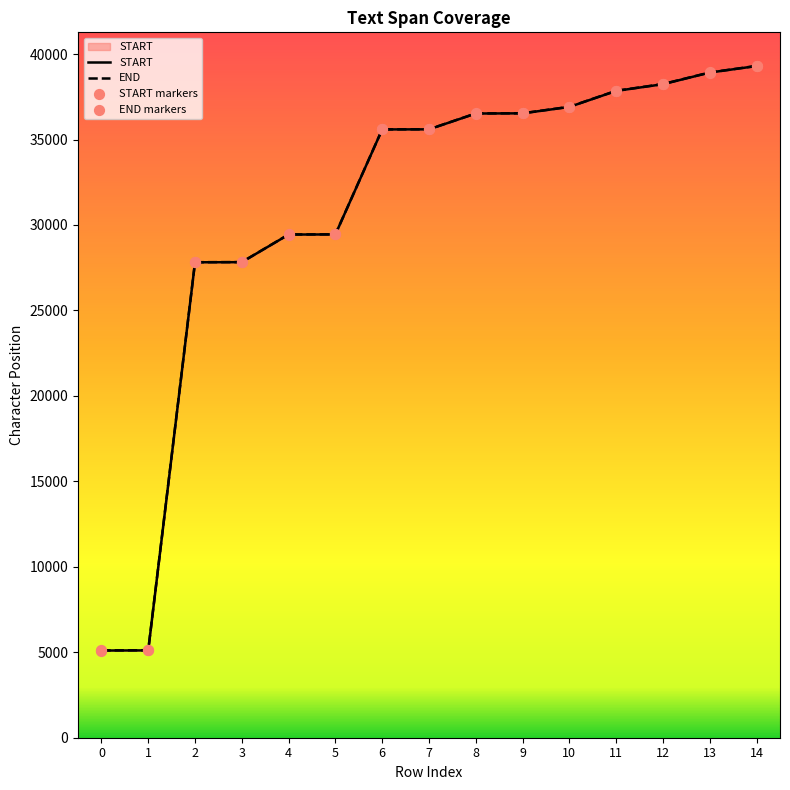

Is the value of START at 14 greater than the value of END markers at 13?

Yes